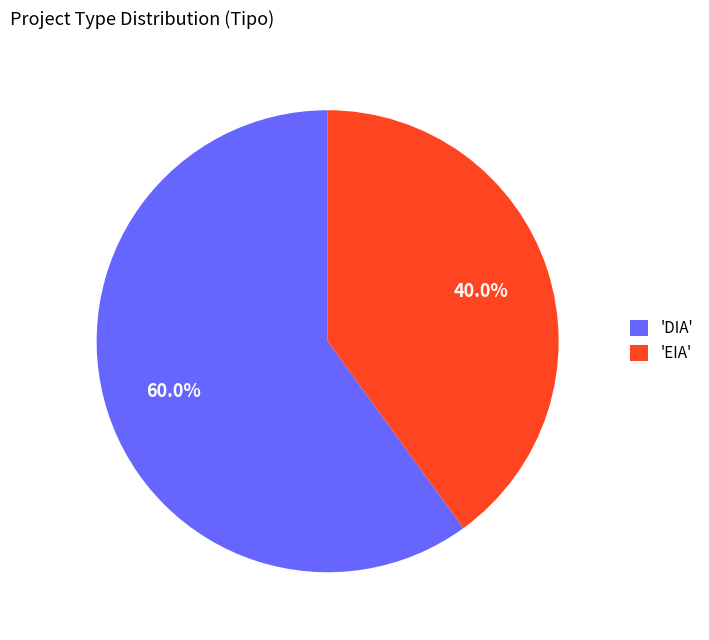

Approximately how many times larger is the value at 'EIA' compared to 'DIA'?

0.7